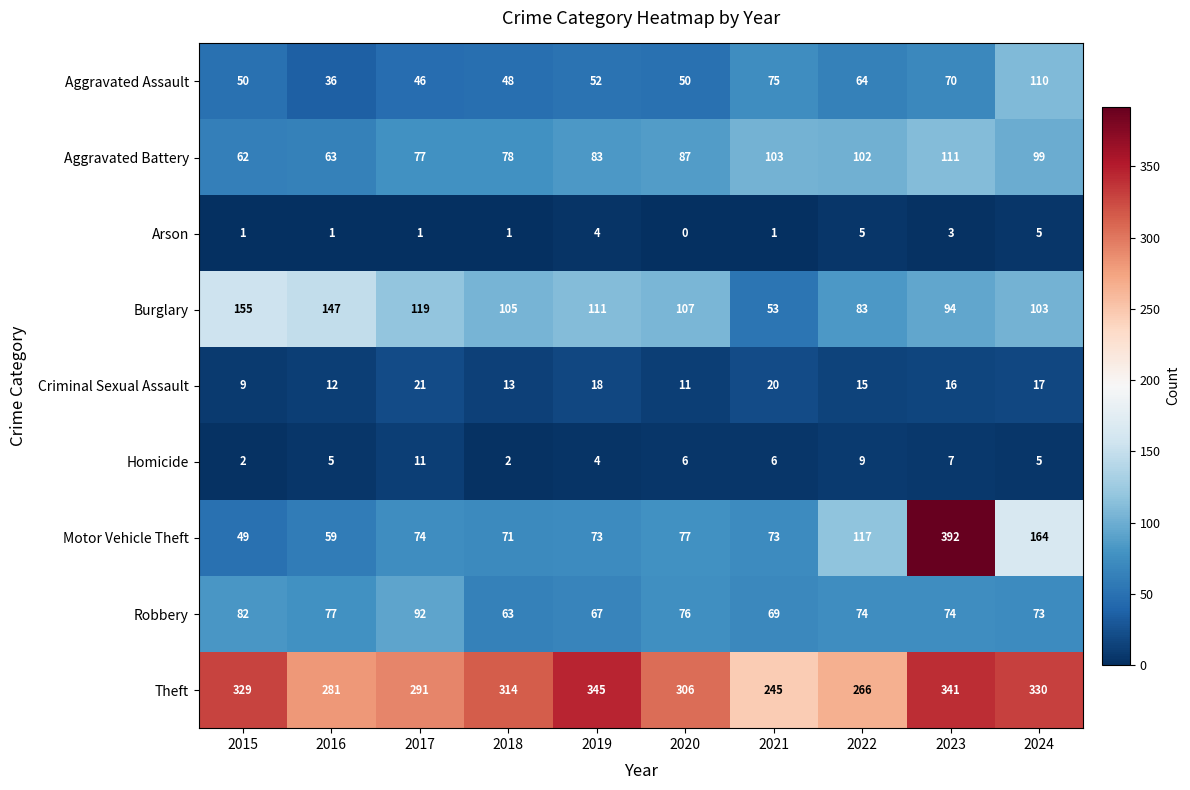

Which series has the widest spread of values?

Motor Vehicle Theft